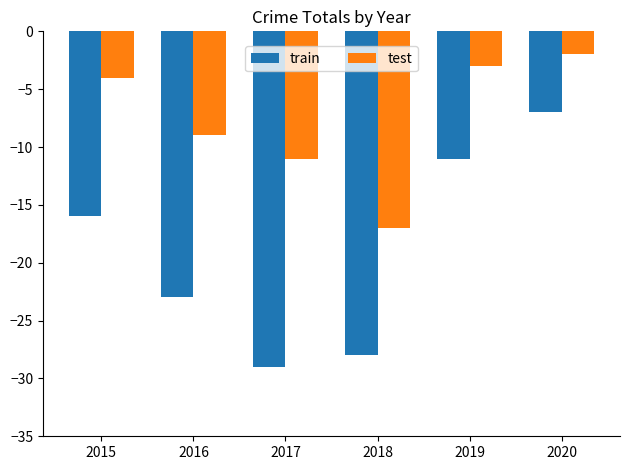

Which series has the largest total across all categories?

test